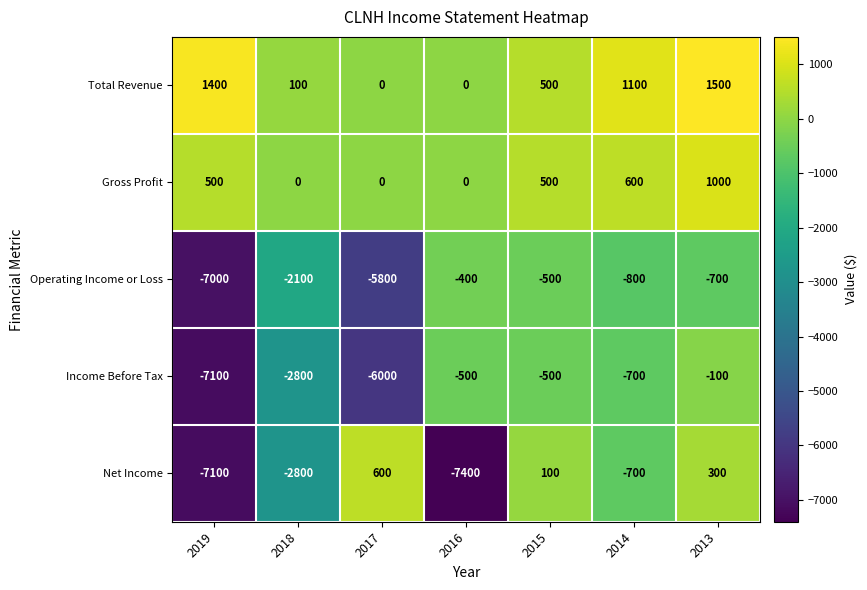

What is the minimum value shown in the chart?

-7400